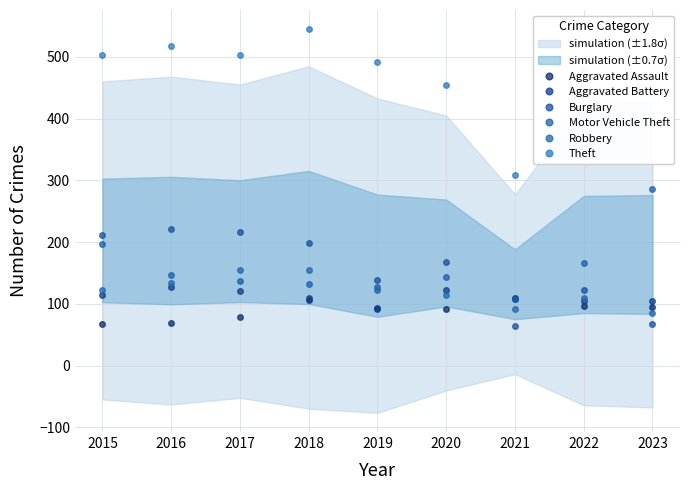

Which category has the lowest value across all series?

2021